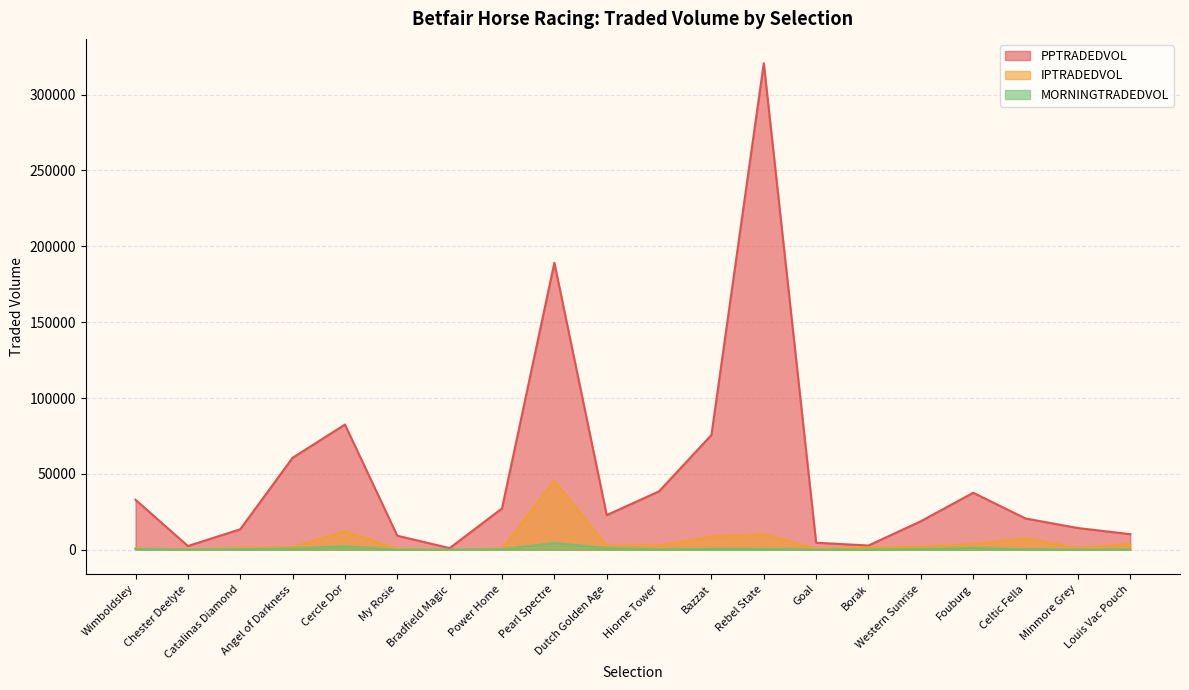

Where do MORNINGTRADEDVOL and IPTRADEDVOL first cross each other?

My Rosie and Bradfield Magic